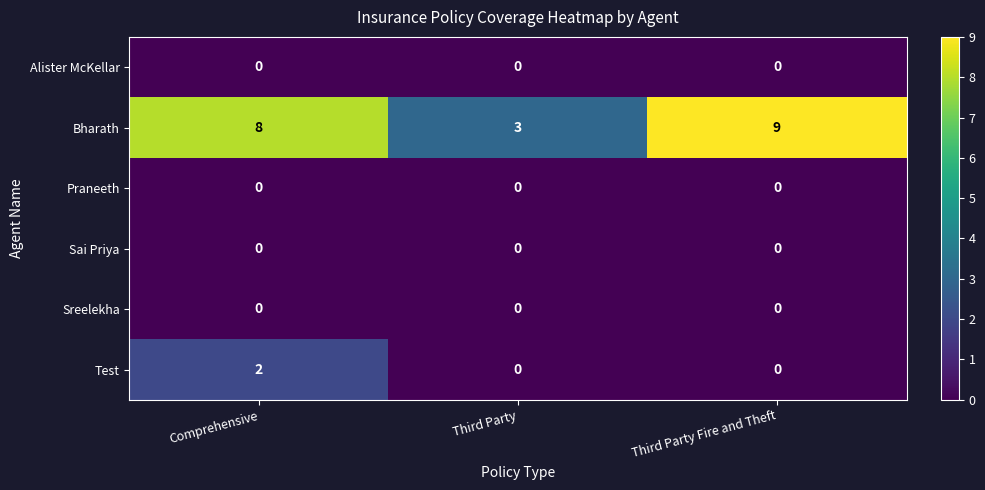

What is the difference between the highest and lowest values at Third Party?

3